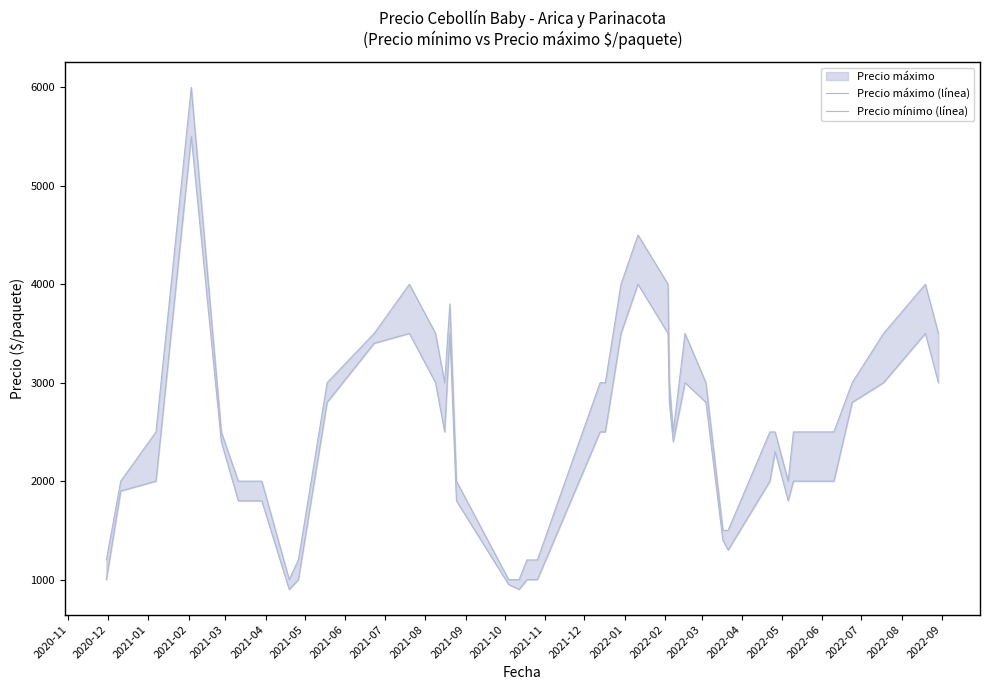

List the series in order of their peak value, highest first.

Precio máximo (línea), Precio mínimo (línea)